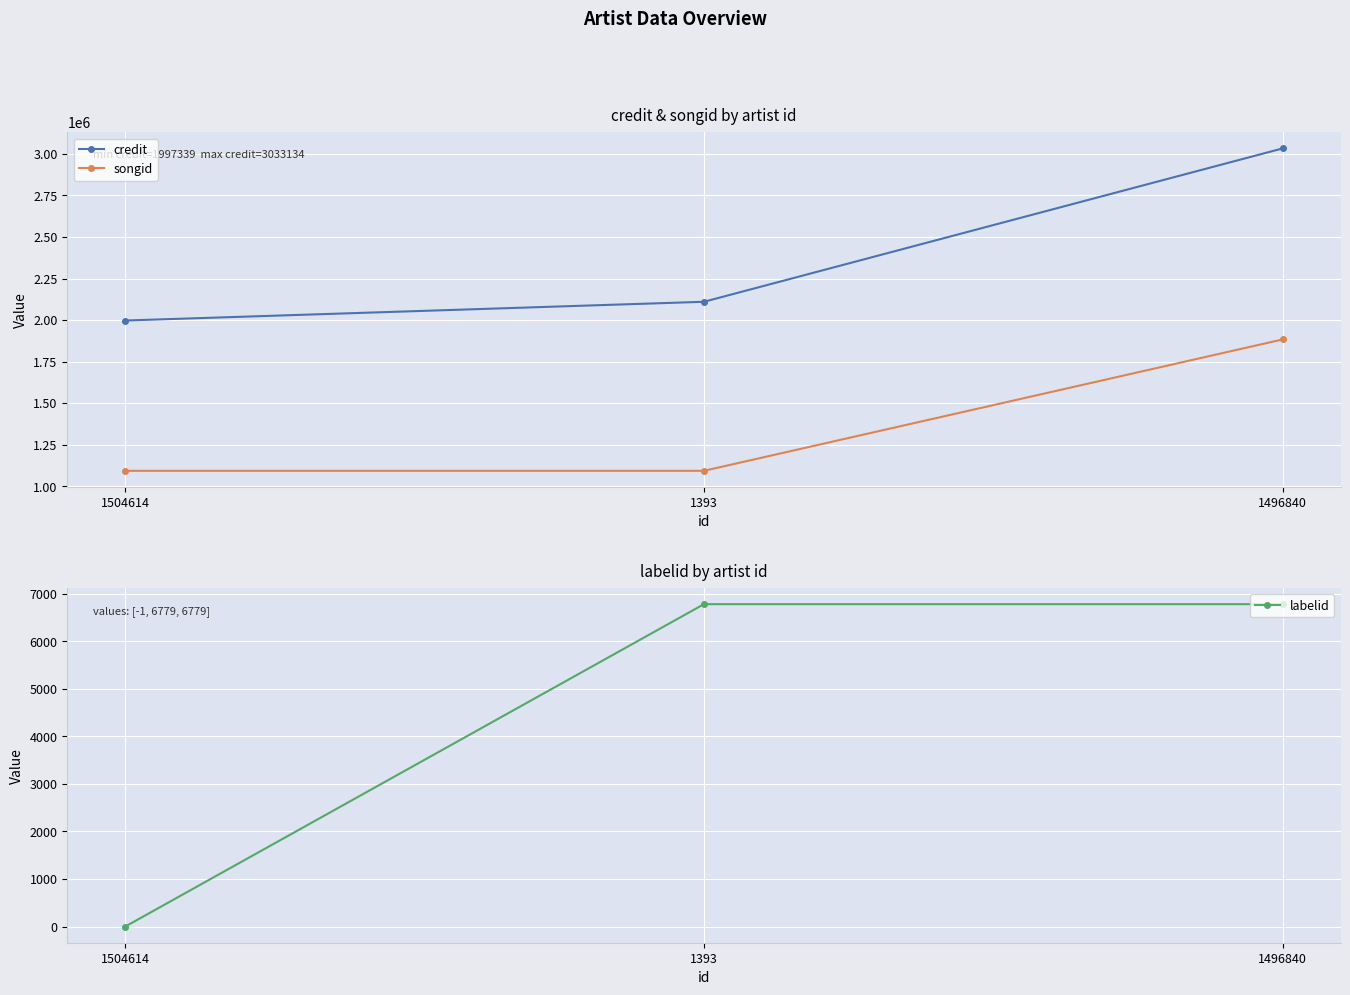

The value of credit at 1393 is 2110157. True or false?

True